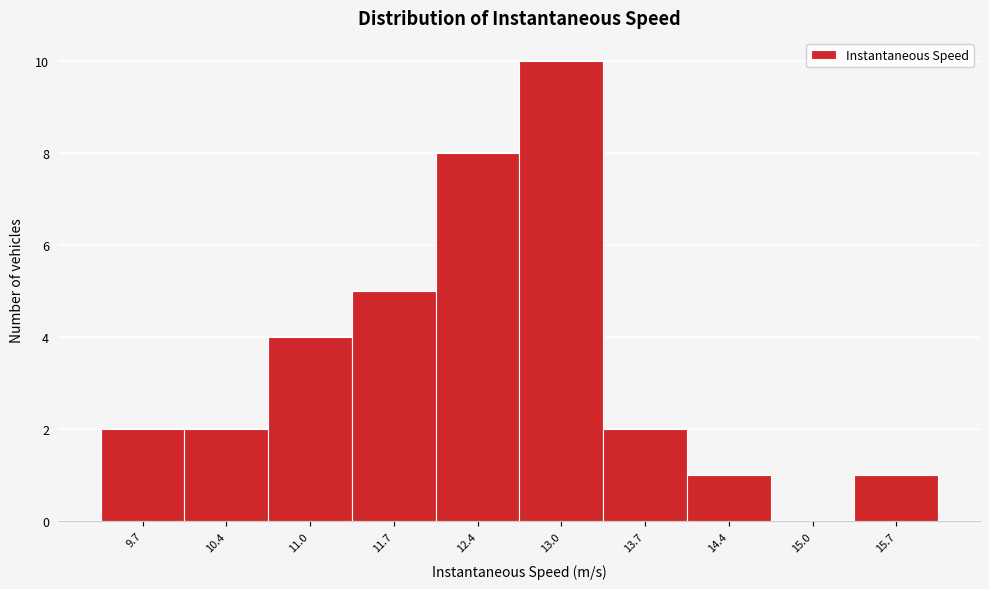

Reading left to right, extract all data points from this chart.

9.7=2	10.4=2	11.0=4	11.7=5	12.4=8	13.0=10	13.7=2	14.4=1	15.0=0	15.7=1